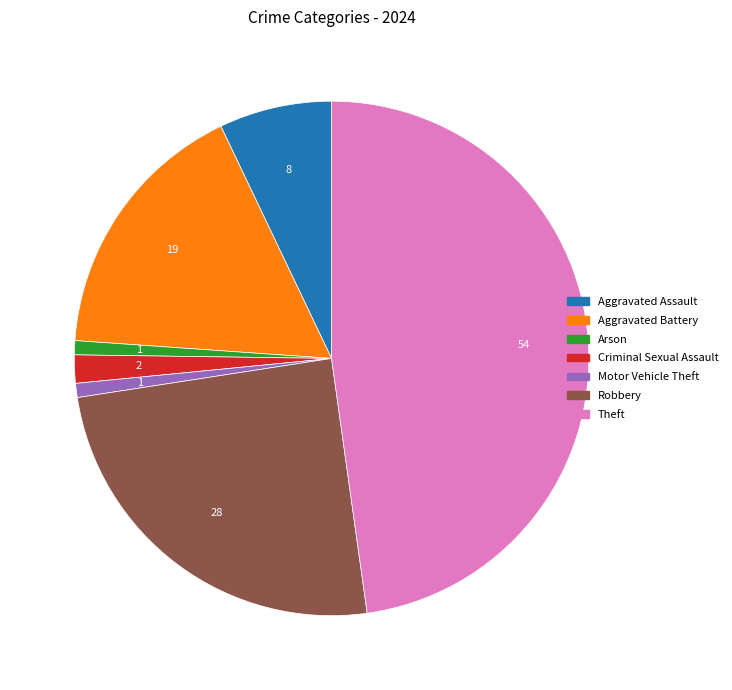

Is there any slice that represents more than half of the pie?

No